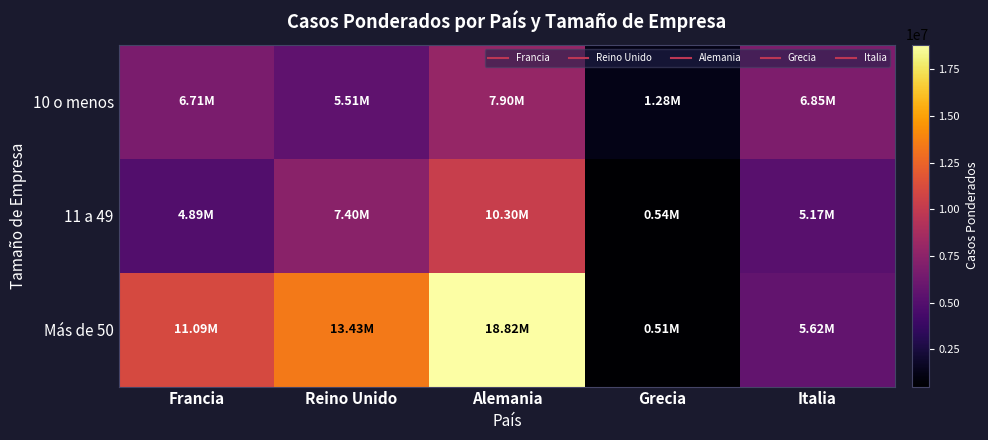

How many categories are shown in the chart?

5